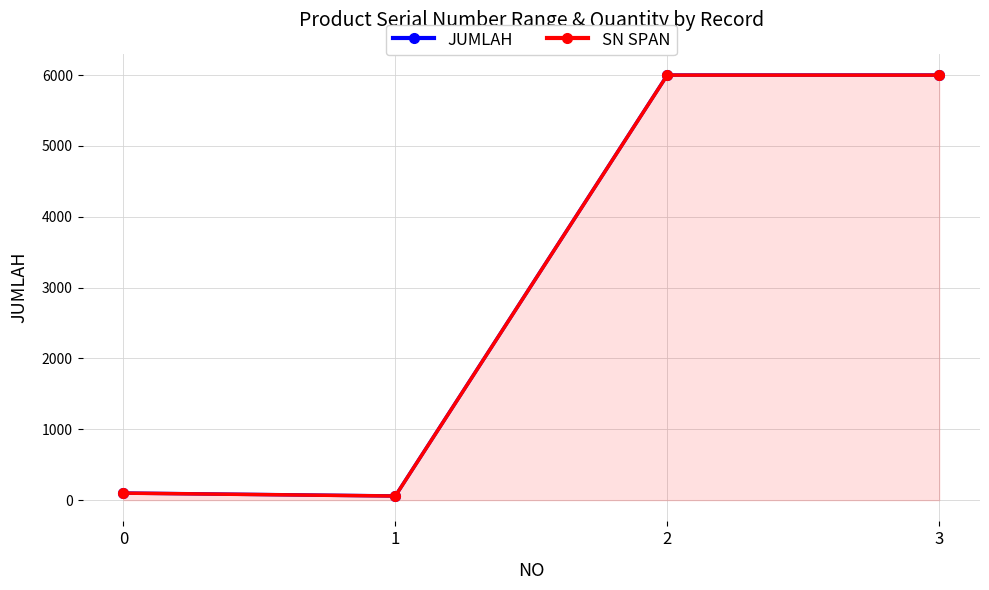

What are all the series names shown in the legend?

JUMLAH, SN SPAN